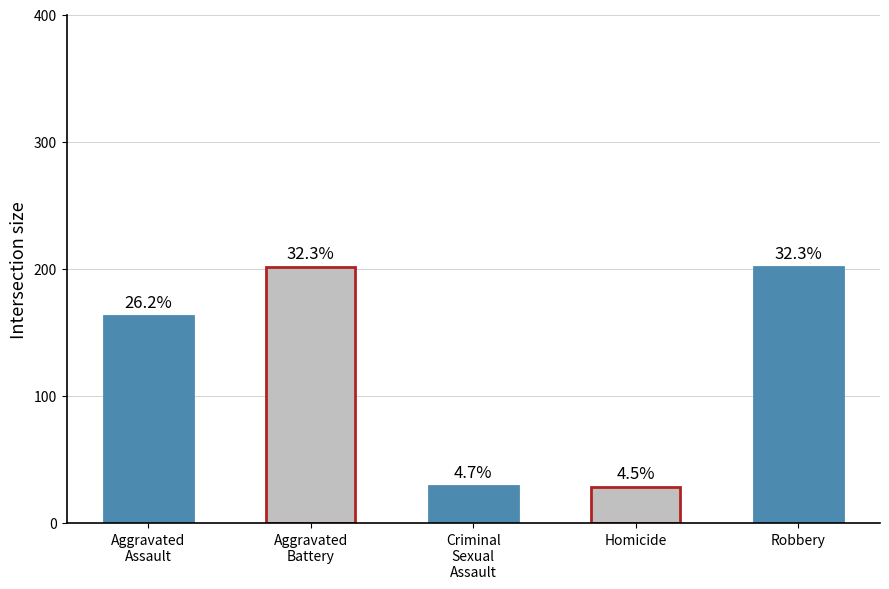

Is it true that the value at Robbery is 201?

True